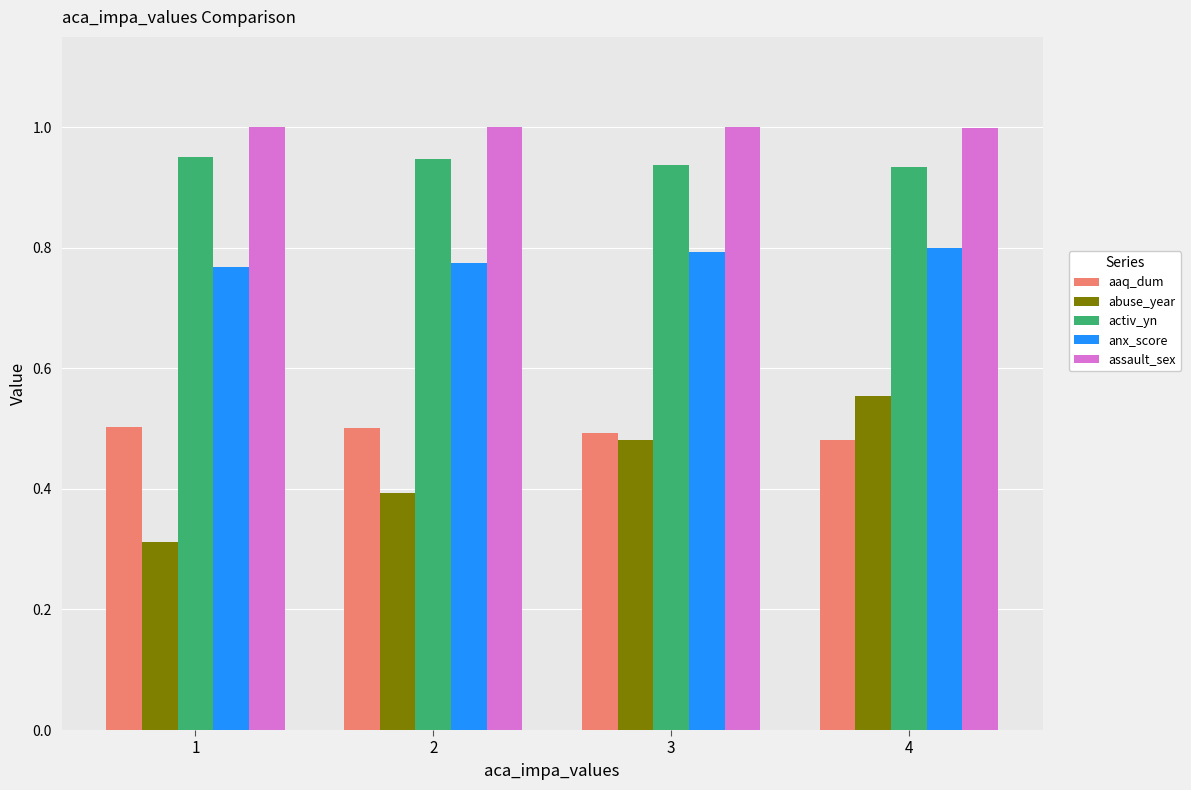

Which series has the widest spread of values?

abuse_year